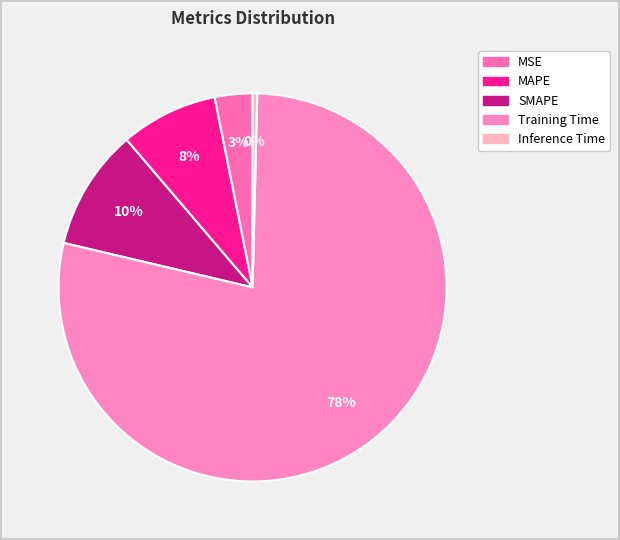

Which category accounts for the majority?

Training Time